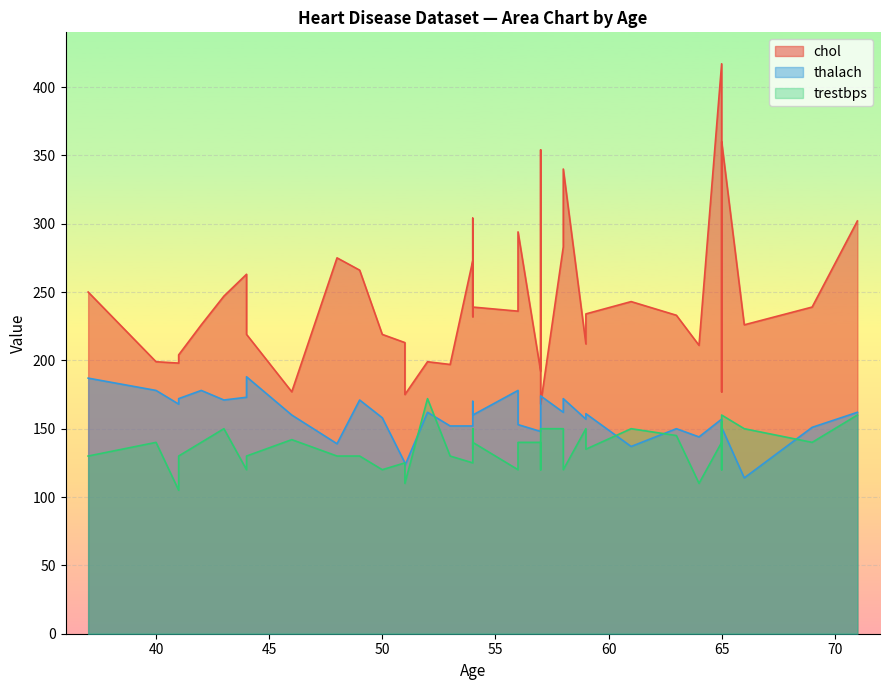

At which category does thalach reach its first local peak?

37